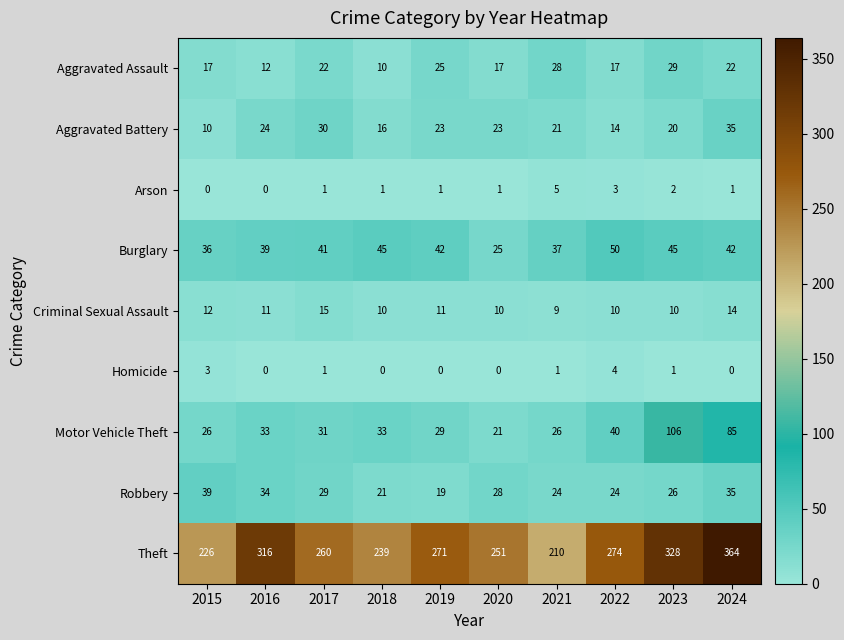

The Burglary series shows 49 at 2015. True or false?

False